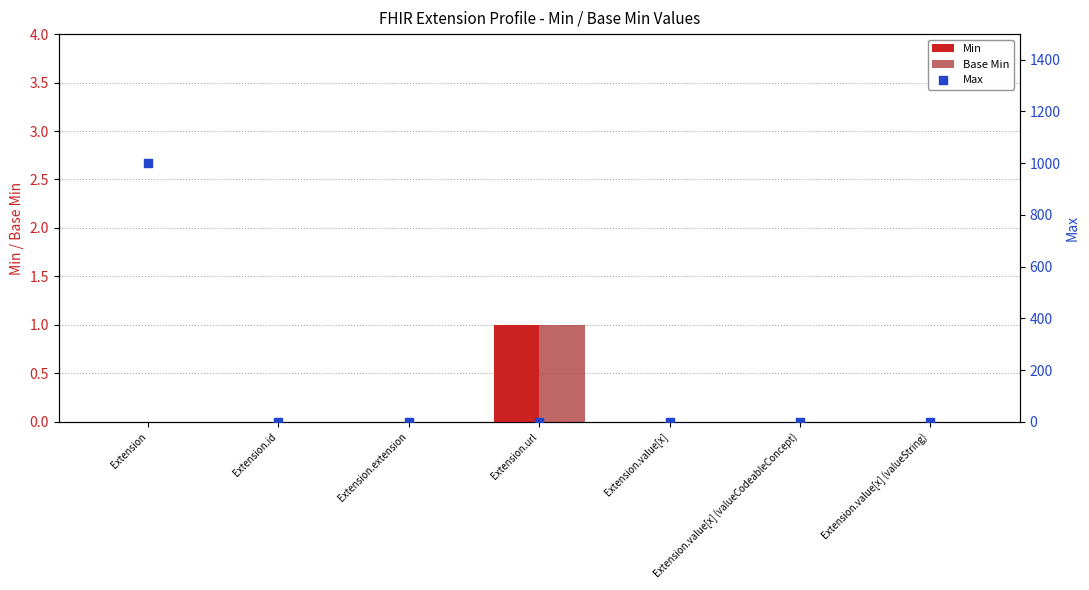

Which series contains the highest Y value?

Max